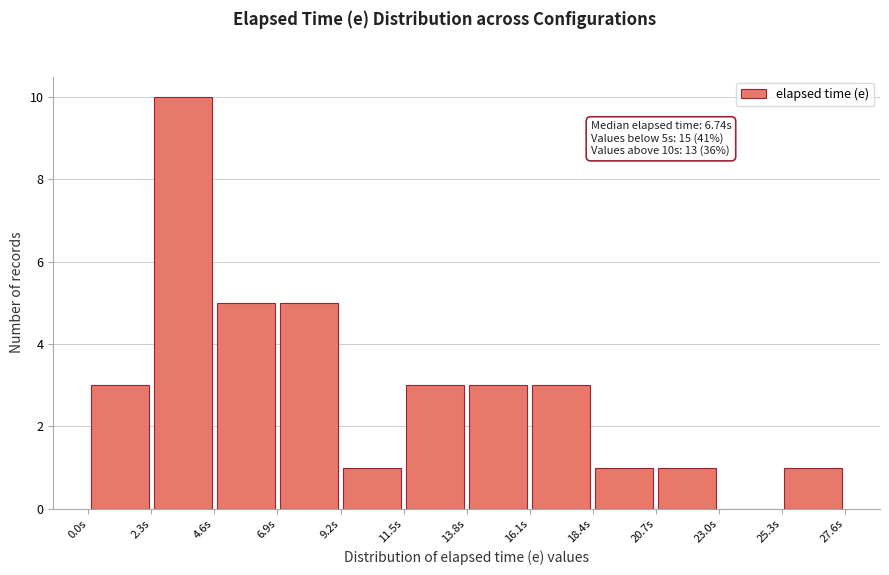

Which range on the x-axis has the tallest bar?

2.5 to 4.5